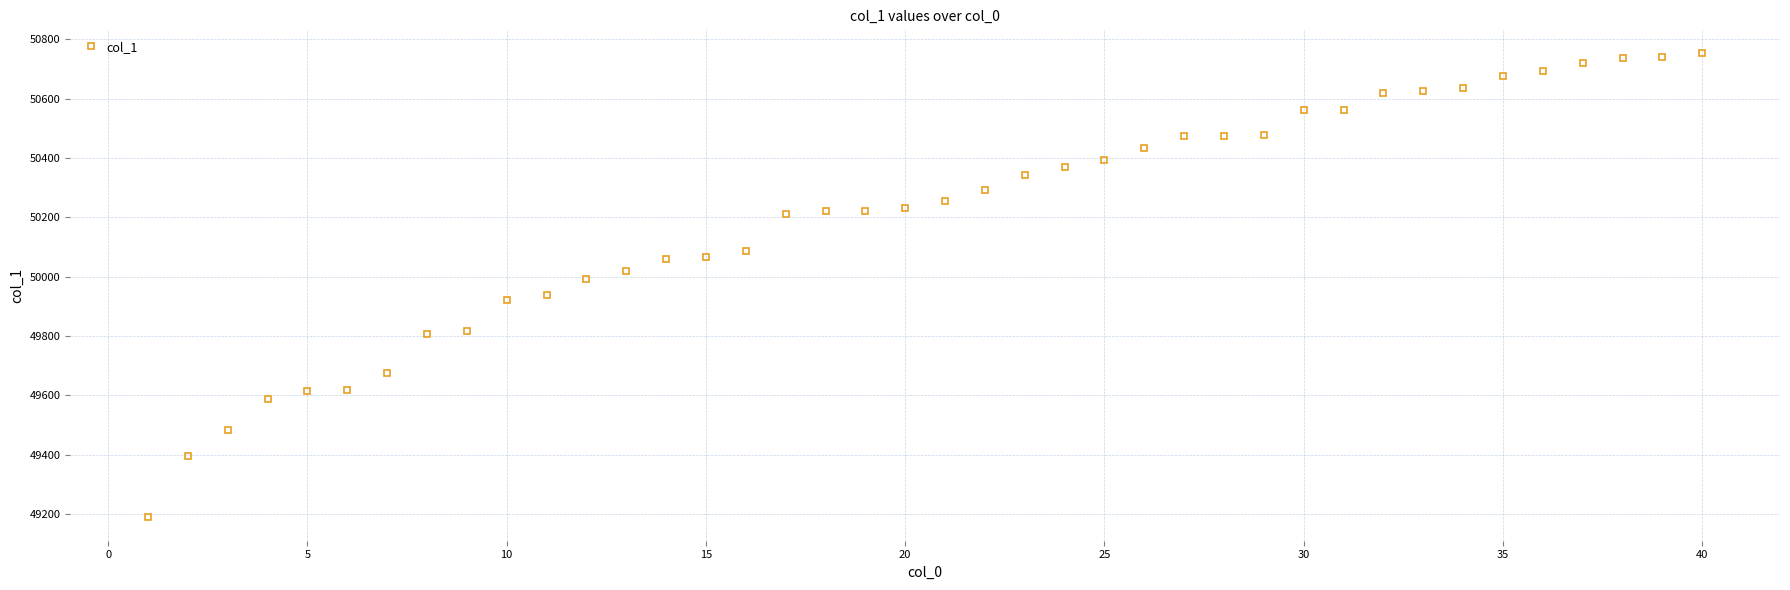

What is the minimum value shown in the chart?

49189